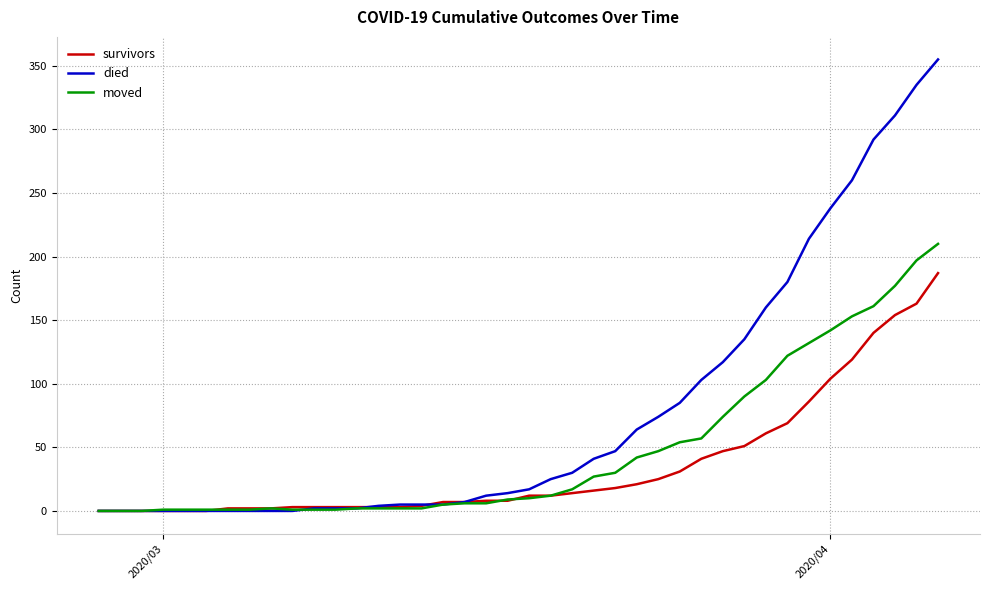

Which series has the largest range (max minus min)?

died